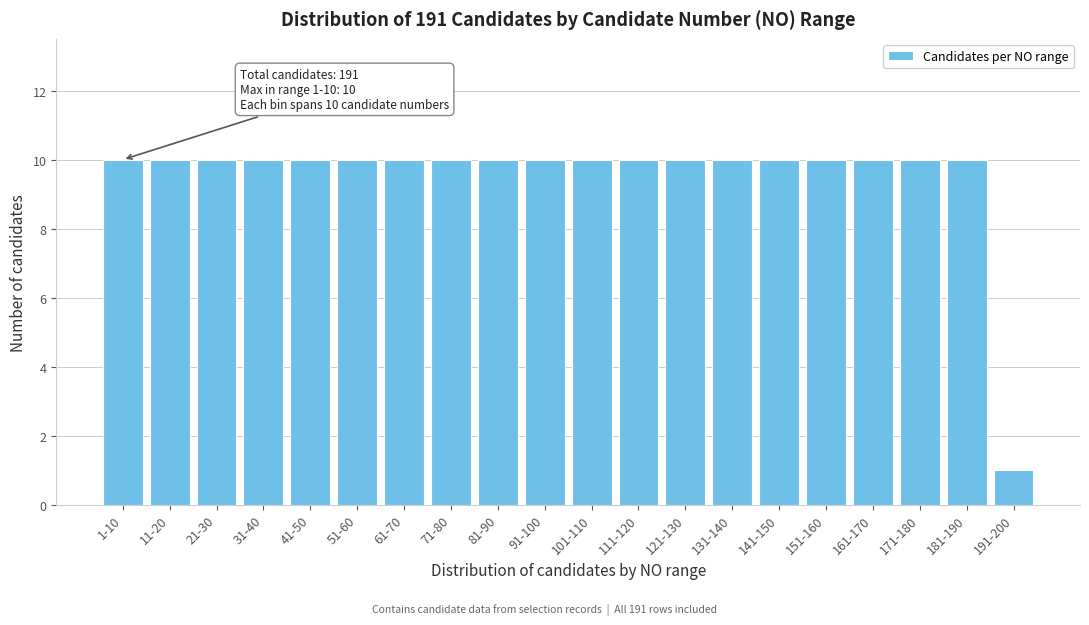

Reading left to right, list all the values displayed in this chart.

1-10=10	11-20=10	21-30=10	31-40=10	41-50=10	51-60=10	61-70=10	71-80=10	81-90=10	91-100=10	101-110=10	111-120=10	121-130=10	131-140=10	141-150=10	151-160=10	161-170=10	171-180=10	181-190=10	191-200=1